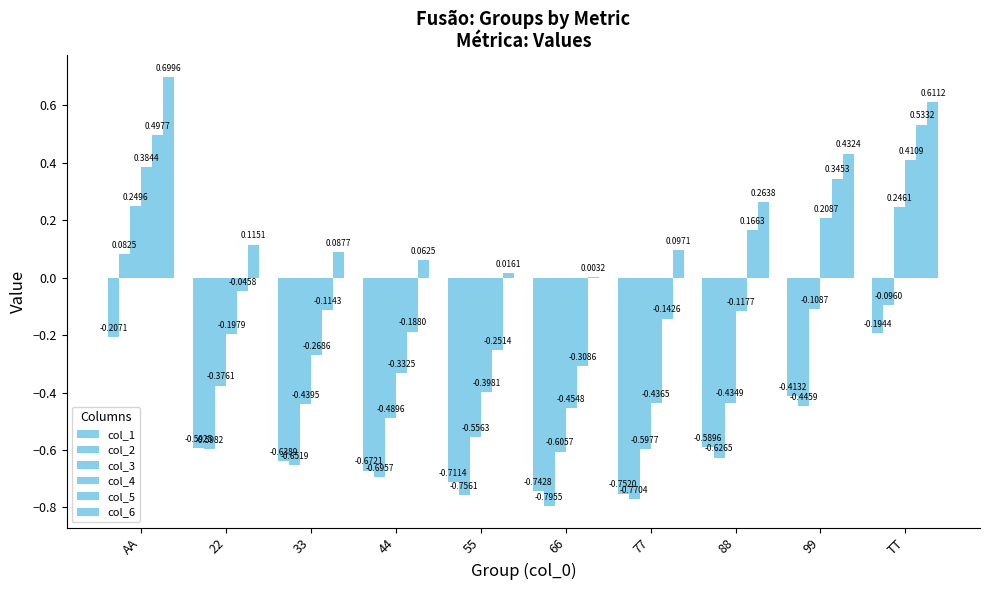

List the series in order of their peak value, lowest first.

col_1, col_2, col_3, col_4, col_5, col_6